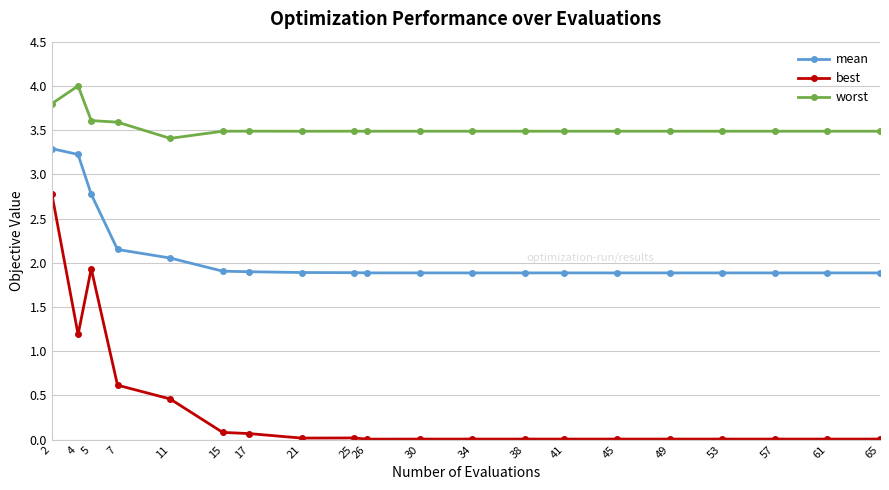

True or false: best and worst cross at least once.

False